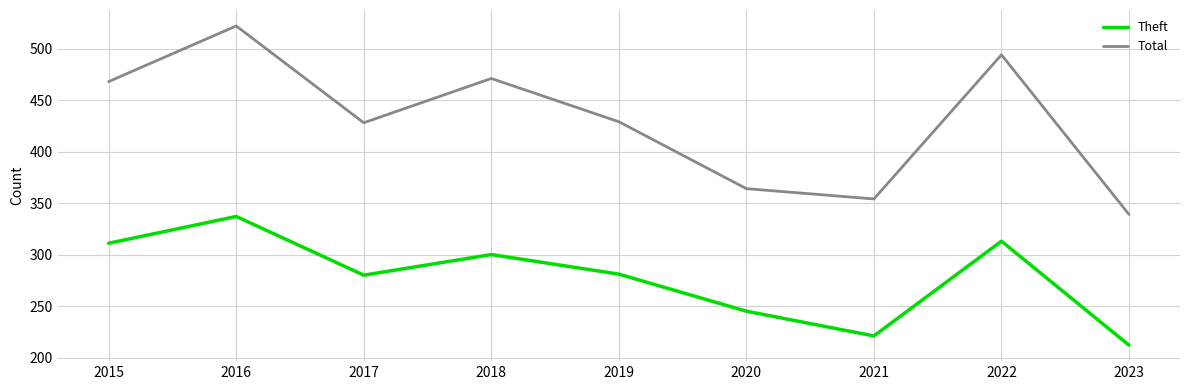

At which category does Theft reach its first local valley?

2017